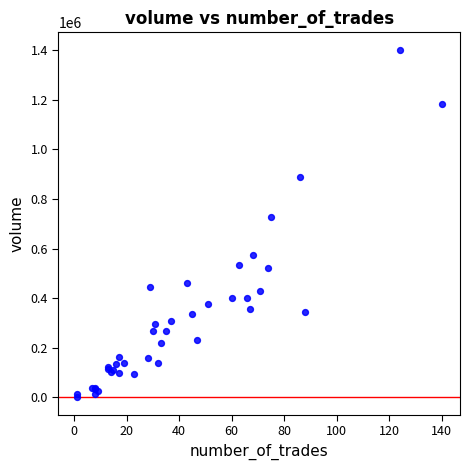

What Y value in the scatter plot is closest to 701443?

729338